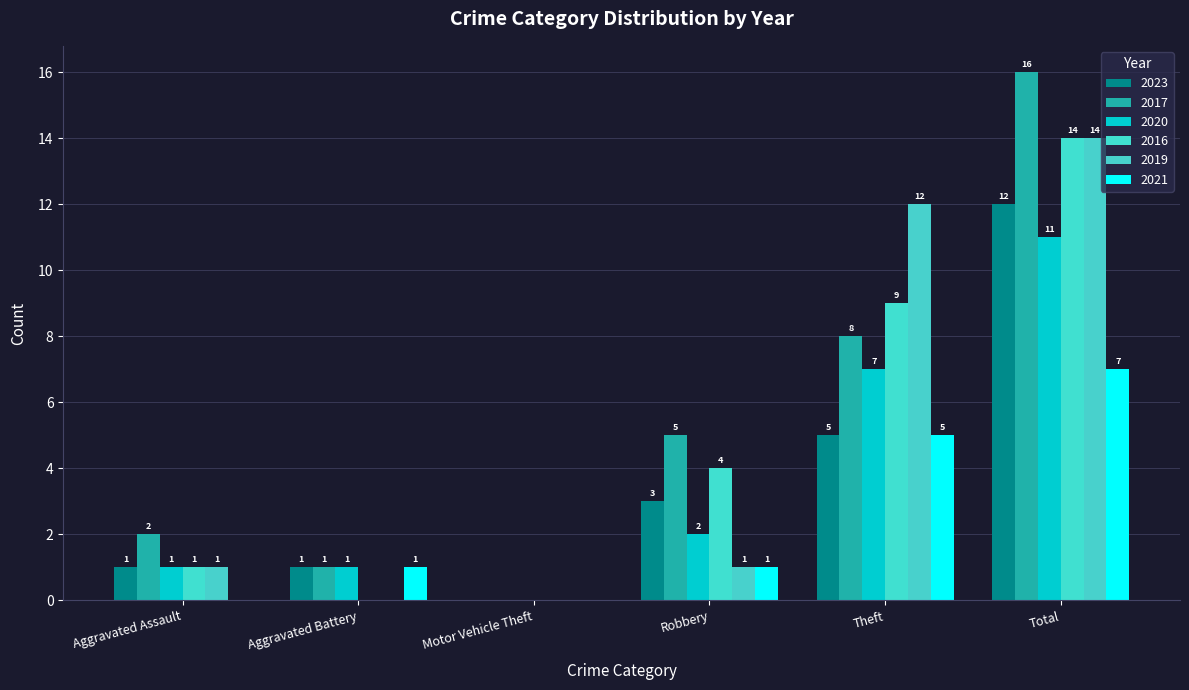

Reading left to right, list all the values displayed in this chart.

2023: Aggravated Assault=1	Aggravated Battery=1	Motor Vehicle Theft=0	Robbery=3	Theft=5	Total=12
2017: Aggravated Assault=2	Aggravated Battery=1	Motor Vehicle Theft=0	Robbery=5	Theft=8	Total=16
2020: Aggravated Assault=1	Aggravated Battery=1	Motor Vehicle Theft=0	Robbery=2	Theft=7	Total=11
2016: Aggravated Assault=1	Aggravated Battery=0	Motor Vehicle Theft=0	Robbery=4	Theft=9	Total=14
2019: Aggravated Assault=1	Aggravated Battery=0	Motor Vehicle Theft=0	Robbery=1	Theft=12	Total=14
2021: Aggravated Assault=0	Aggravated Battery=1	Motor Vehicle Theft=0	Robbery=1	Theft=5	Total=7